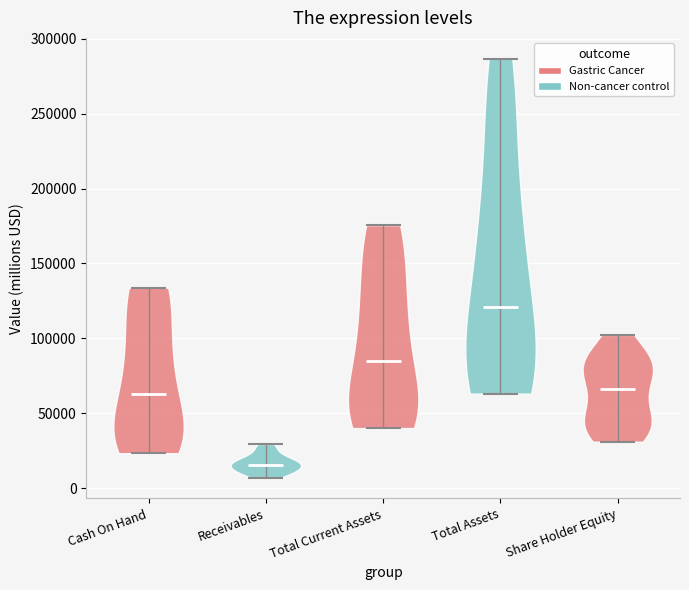

Reading left to right, read every violin against the y-axis: where its median line is, and the lowest and highest points it reaches. The values are not printed on the chart, so give them approximately, as read against the axis.

Cash On Hand: median line 65000, lowest point 25000, highest point 135000
Receivables: median line 15000, lowest point 5000, highest point 30000
Total Current Assets: median line 85000, lowest point 40000, highest point 175000
Total Assets: median line 120000, lowest point 65000, highest point 285000
Share Holder Equity: median line 65000, lowest point 30000, highest point 100000